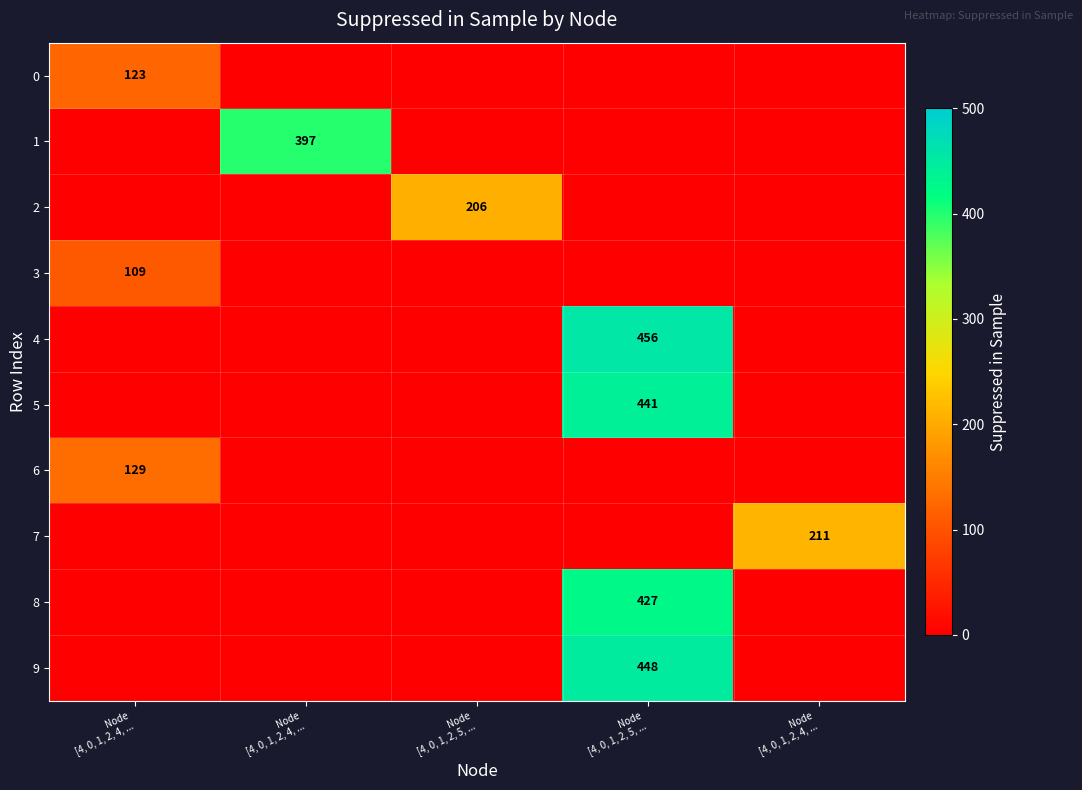

Between Node
[4, 0, 1, 2, 4, ... and Node
[4, 0, 1, 2, 4, ..., which is larger?

Node
[4, 0, 1, 2, 4, ...